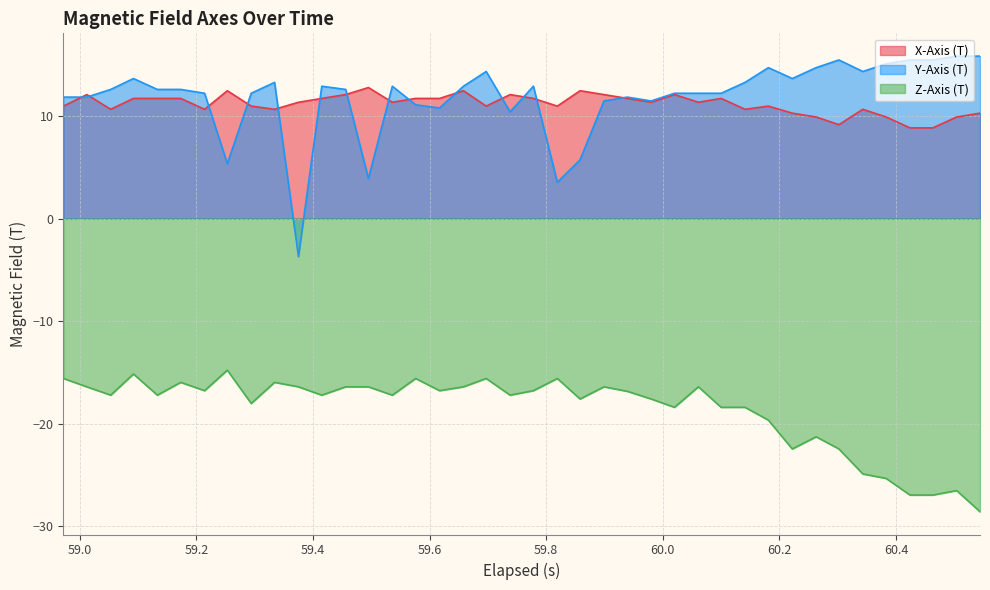

How many lines are shown in the chart?

3